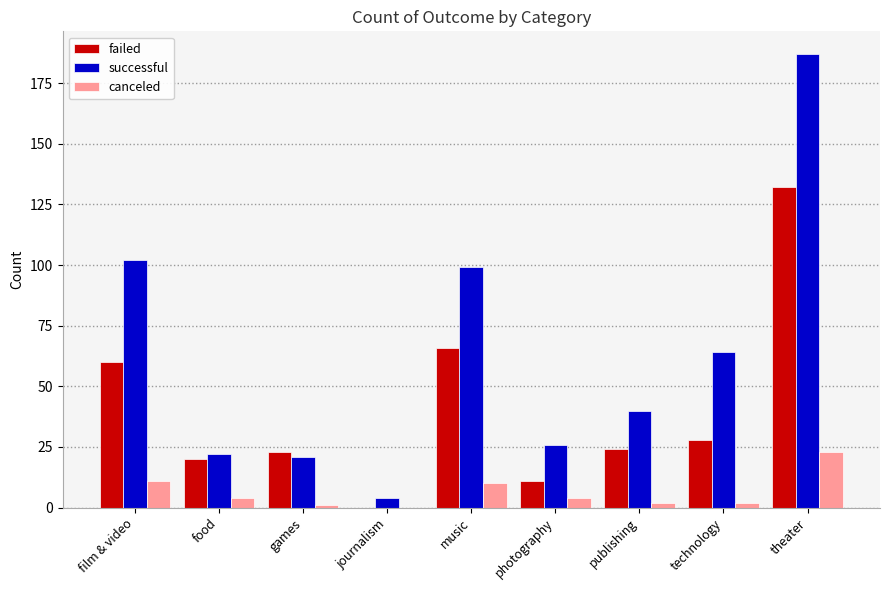

Between games and theater, which series saw the biggest shift?

successful